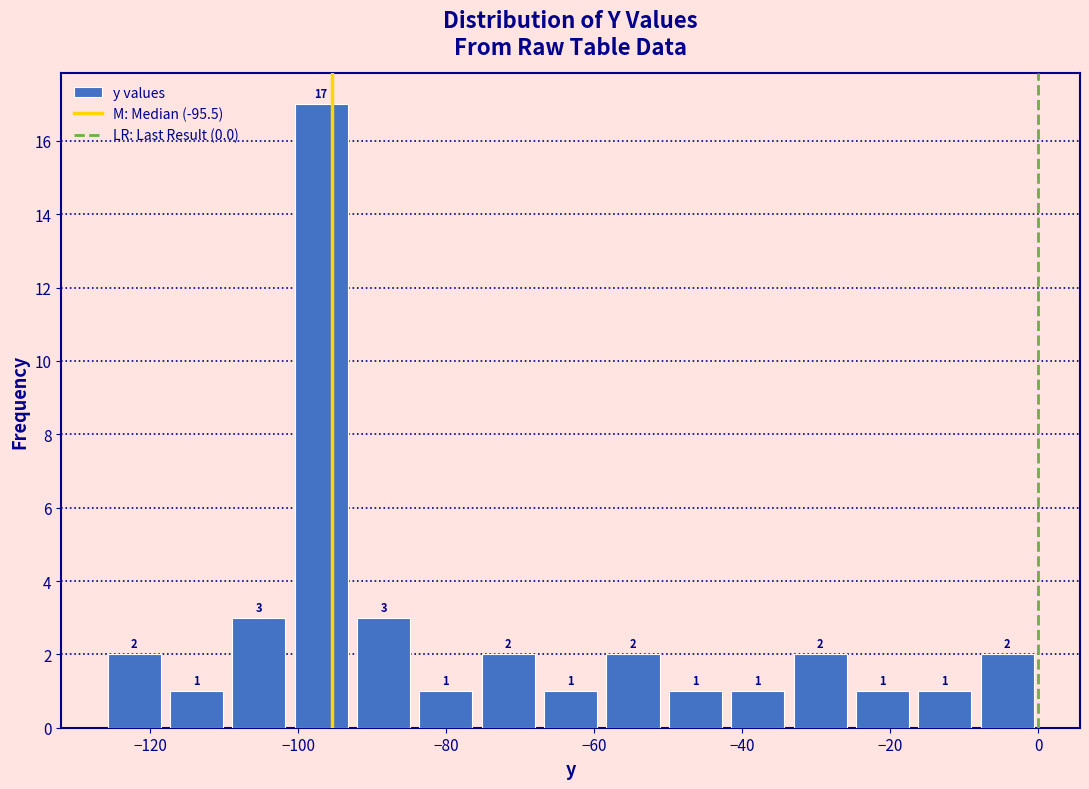

Reading left to right, transcribe this chart: for each bar, give the range it covers on the x-axis and its height. The bar edges are not printed on the chart, so give them approximately, as read against the axis.

-126 to -118: 2
-118 to -110: 1
-110 to -102: 3
-102 to -92: 17
-92 to -84: 3
-84 to -76: 1
-76 to -68: 2
-68 to -58: 1
-58 to -50: 2
-50 to -42: 1
-42 to -34: 1
-34 to -26: 2
-26 to -16: 1
-16 to -8: 1
-8 to 0: 2